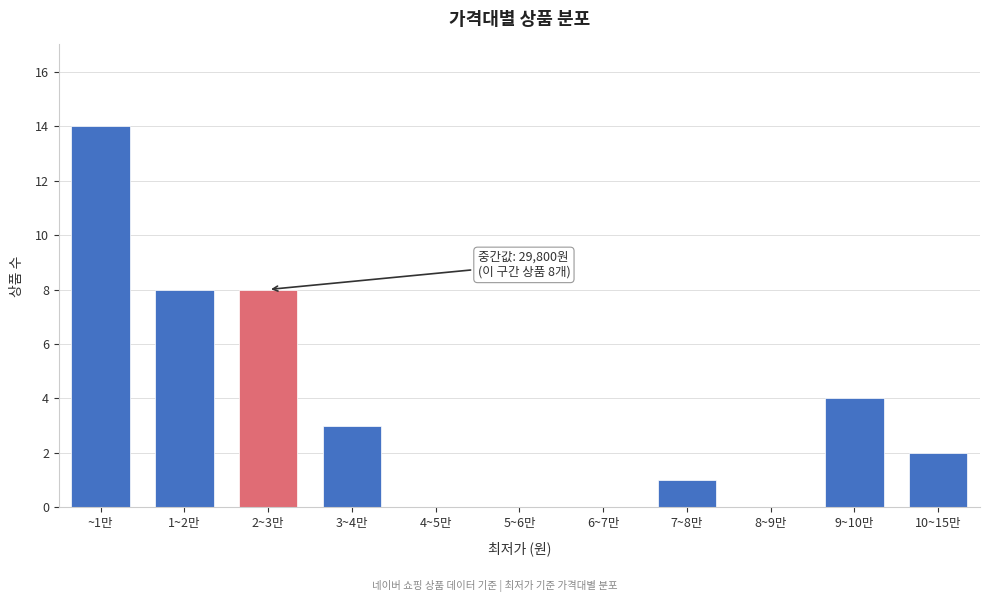

Reading left to right, transcribe all the data shown in this chart.

~1만=14	1~2만=8	2~3만=8	3~4만=3	4~5만=0	5~6만=0	6~7만=0	7~8만=1	8~9만=0	9~10만=4	10~15만=2